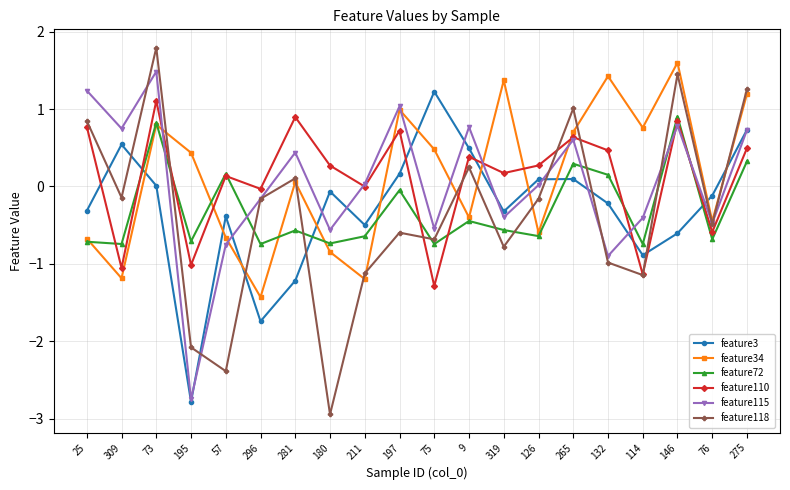

At which label does feature115 first exceed 0?

25